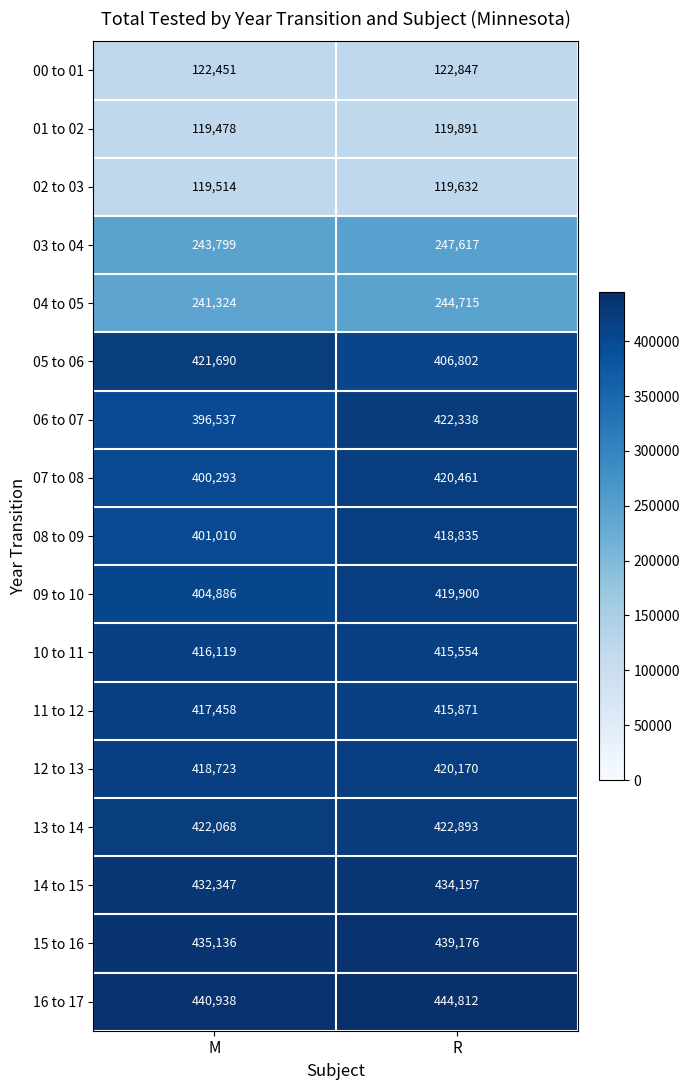

Is it true that 15 to 16 equals 238065 at M?

False